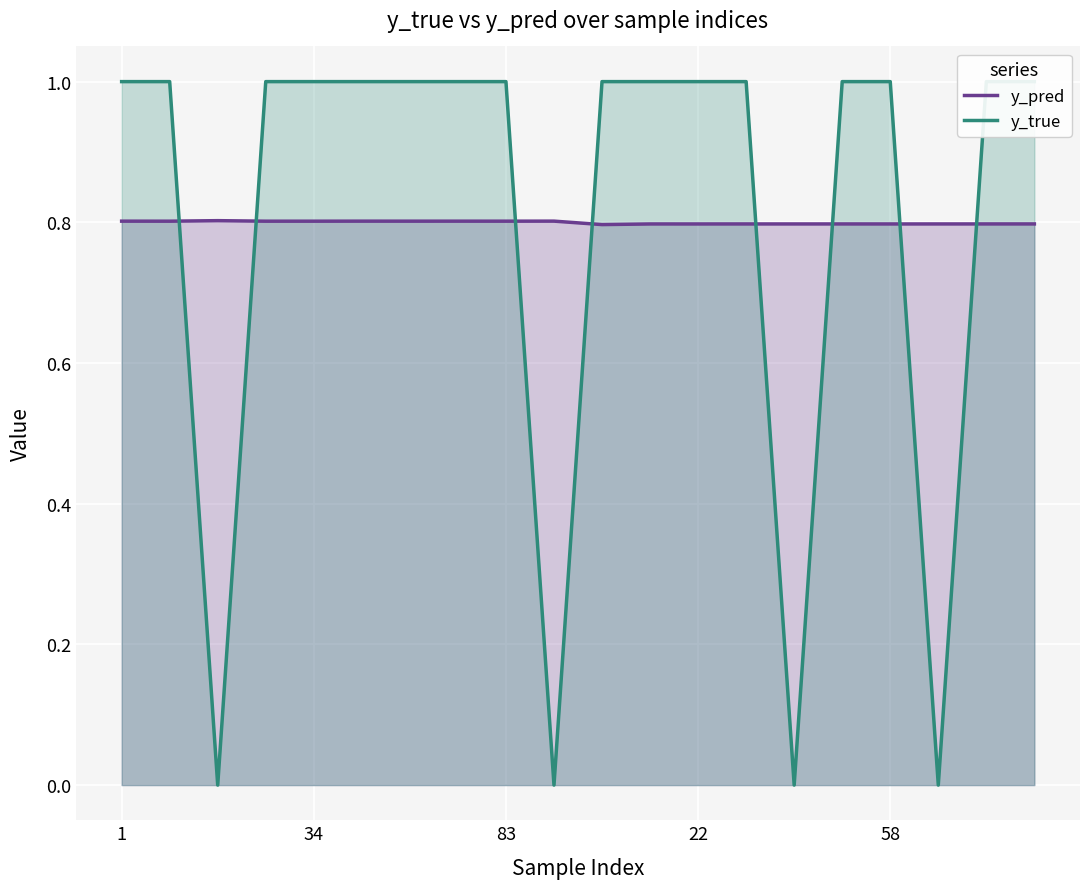

Which series has the largest range (max minus min)?

y_true